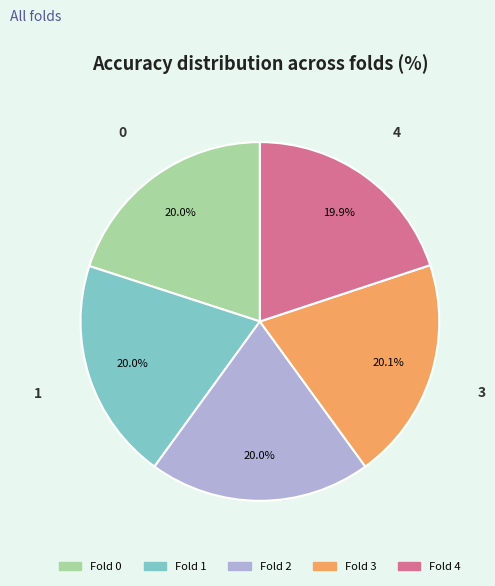

Does any single category account for the majority?

No